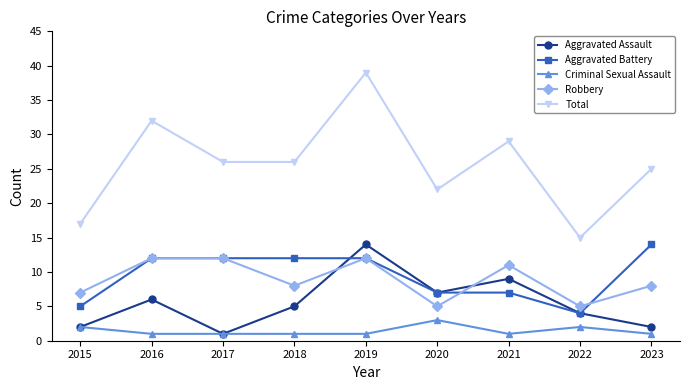

What is the difference between the second highest and second lowest values in the Aggravated Assault series?

7